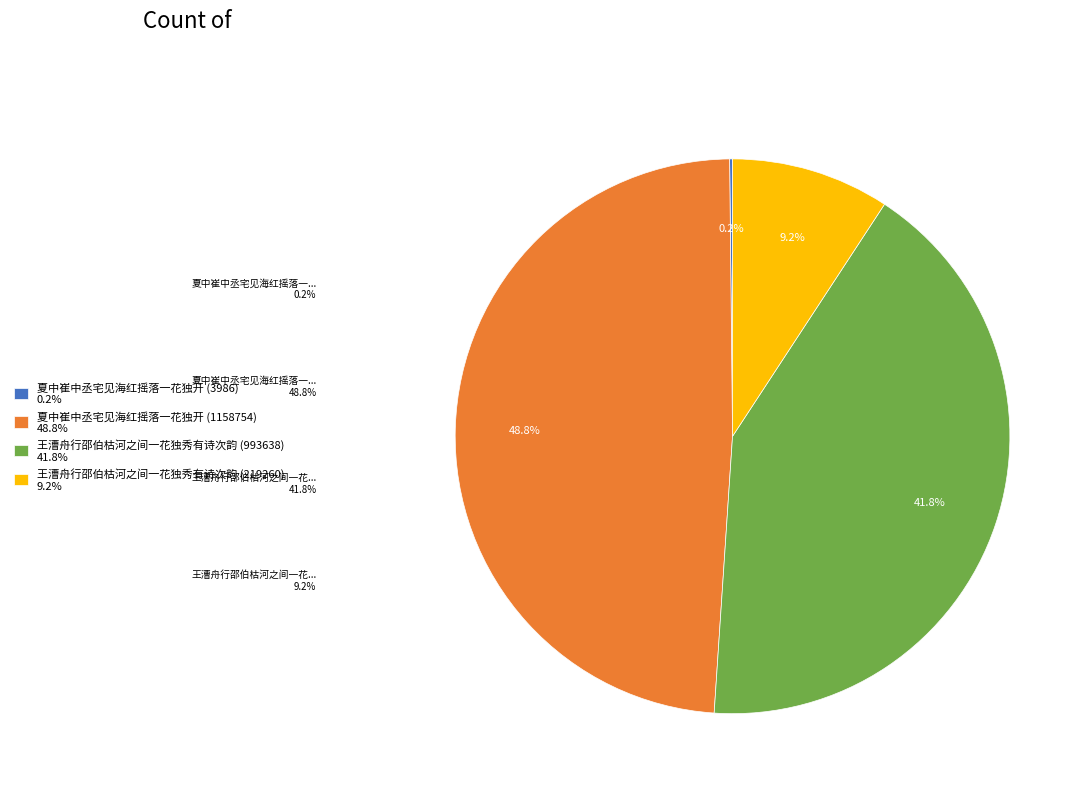

Is there a majority slice in this chart?

No